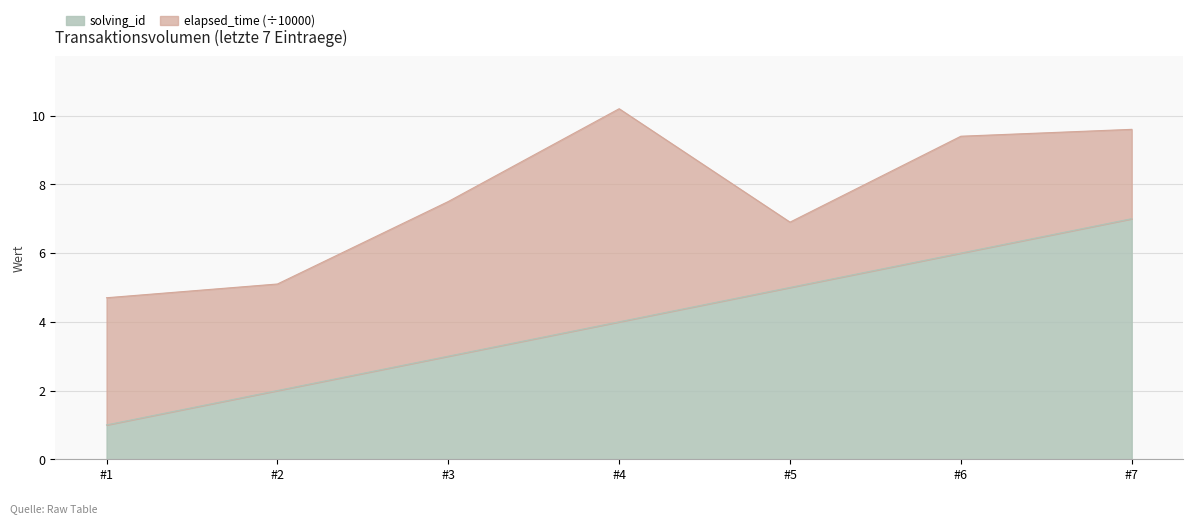

What is the difference between the solving_id values at #7 and #1?

6.0